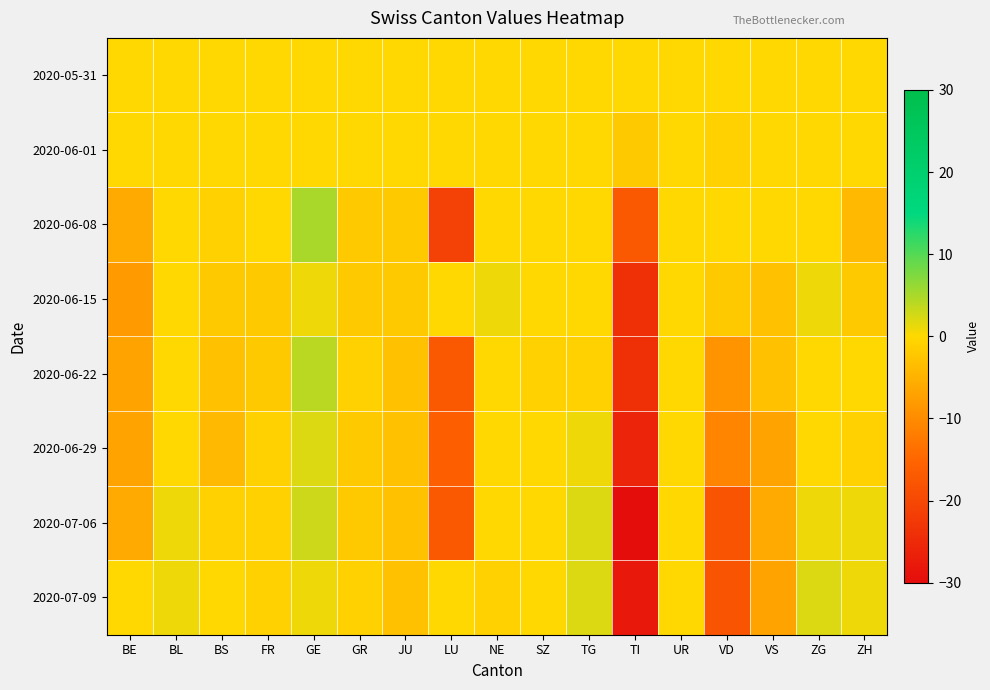

Which series has the largest range (max minus min)?

2020-07-06